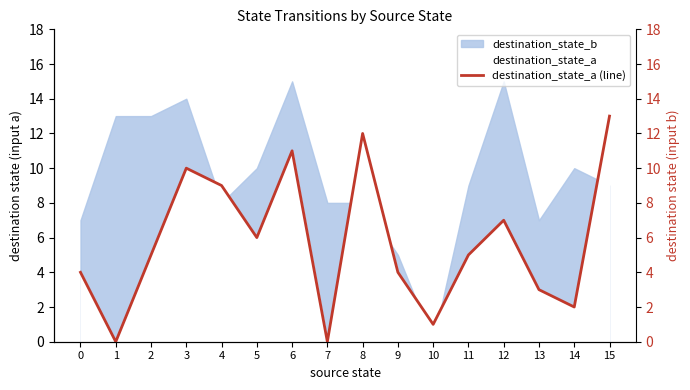

List the labels in order of value, smallest first.

1, 7, 10, 14, 13, 0, 9, 2, 11, 5, 12, 4, 3, 6, 8, 15